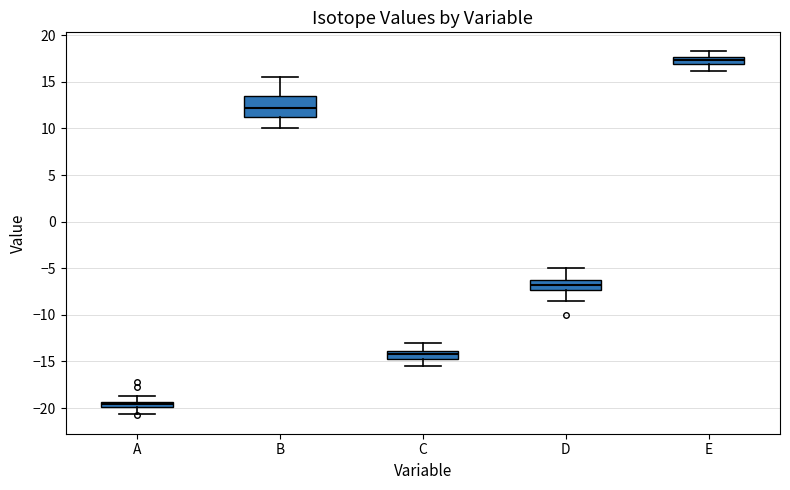

Where does the lower whisker of the box for D end on the y-axis? The values are not printed on the chart, so give them approximately, as read against the axis.

-8.5